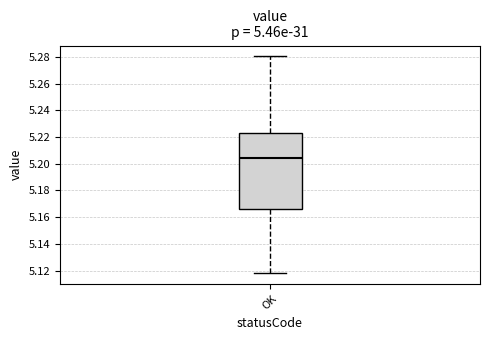

Where is the lower edge of the box for OK on the y-axis? The values are not printed on the chart, so give them approximately, as read against the axis.

5.166